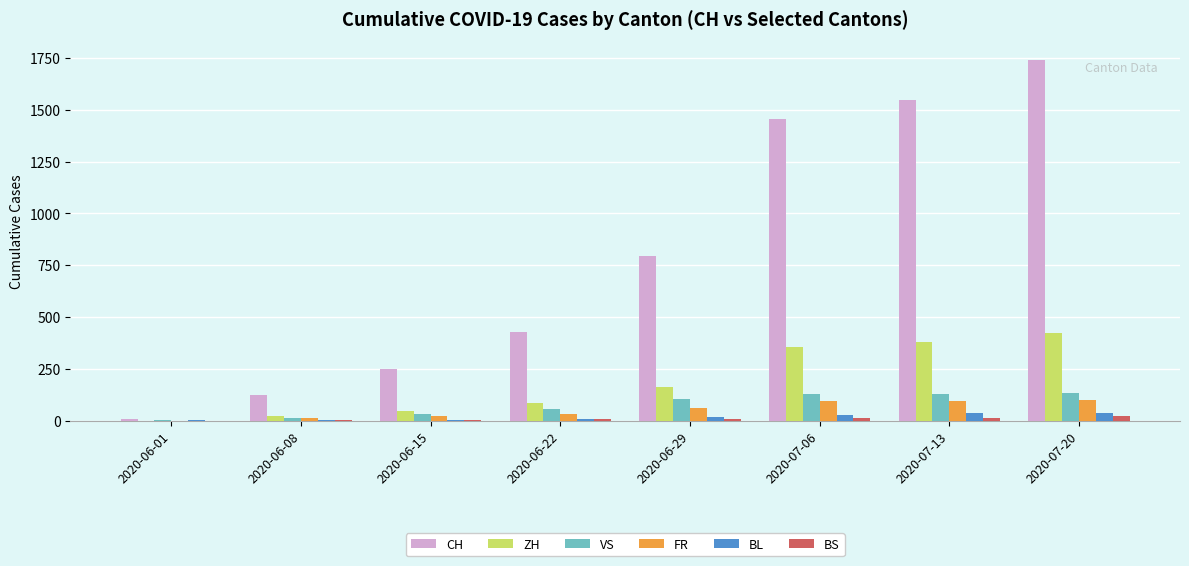

What is the sum of all BS values?

71